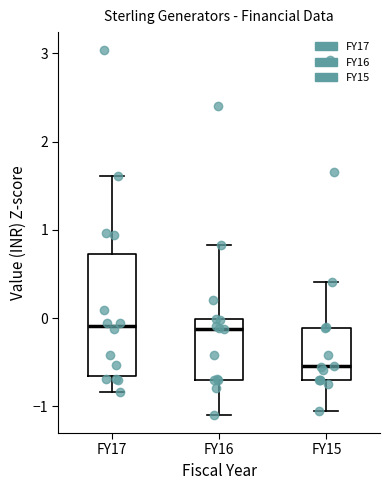

Which box's median line is the lowest?

FY15